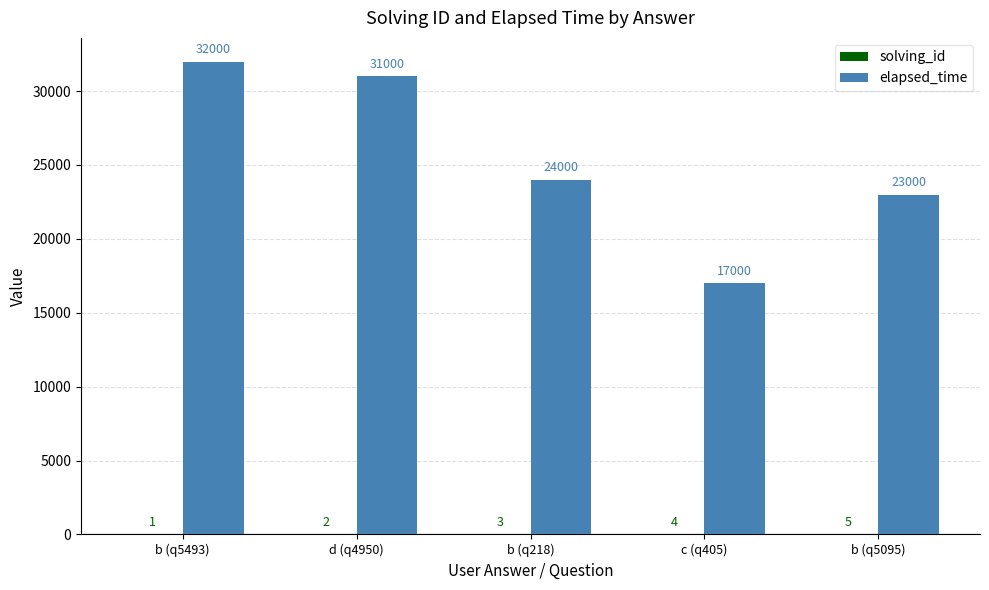

At which category is the sum across all series the highest?

b (q5493)